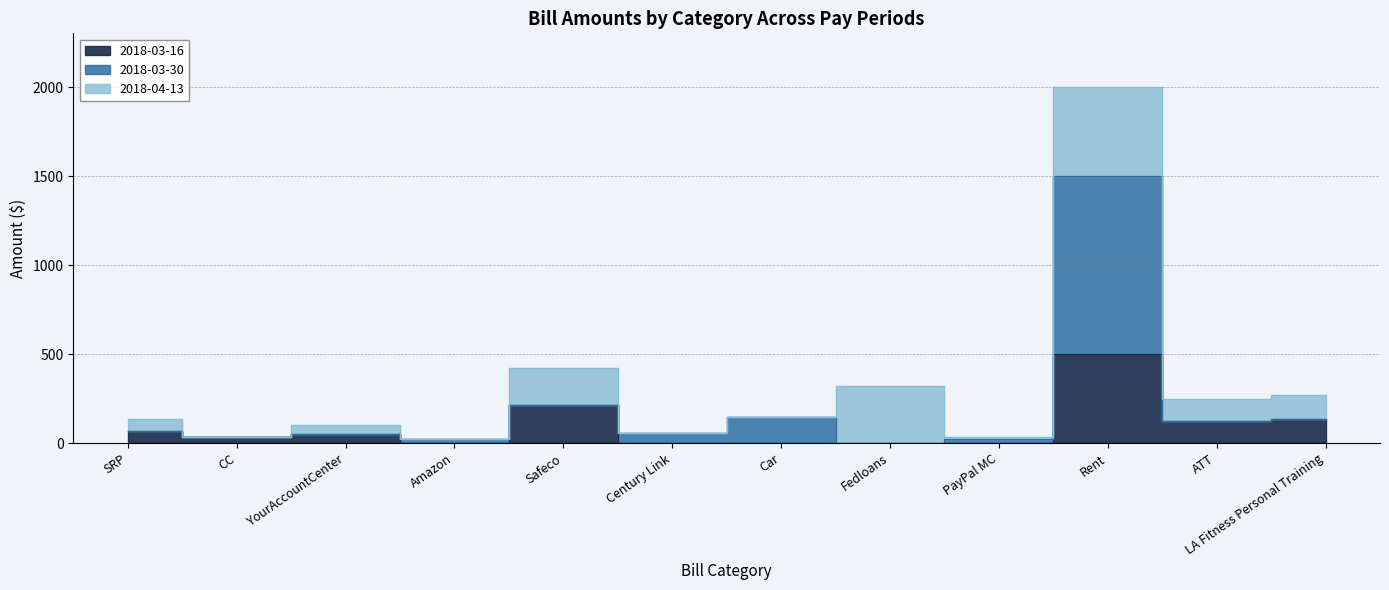

At how many categories does at least one series exceed 1359?

1